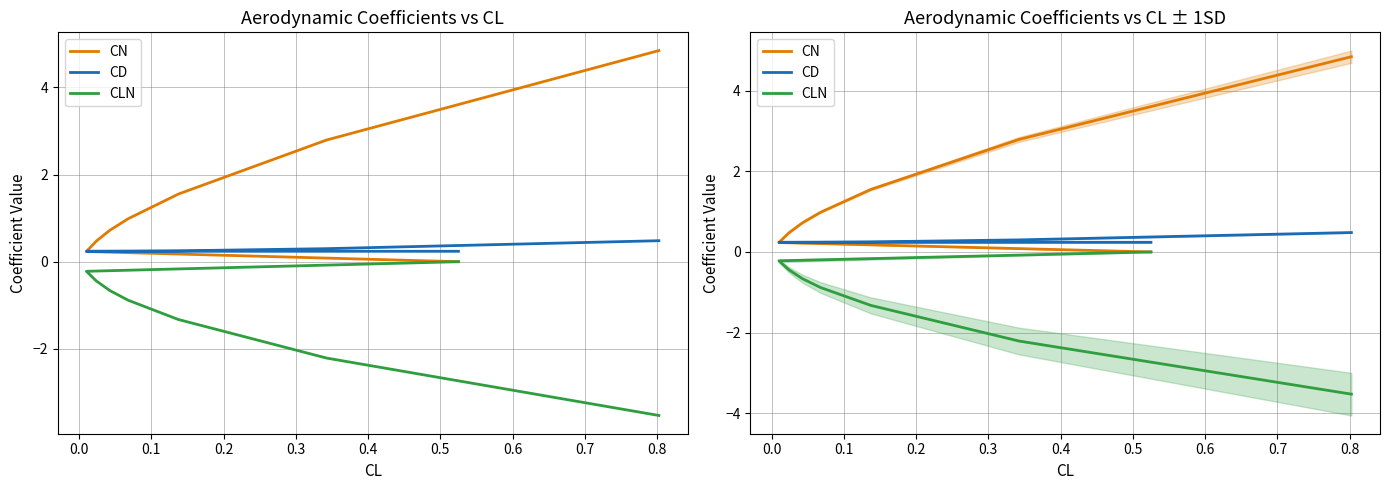

How many interior local valleys does the CD series have?

1